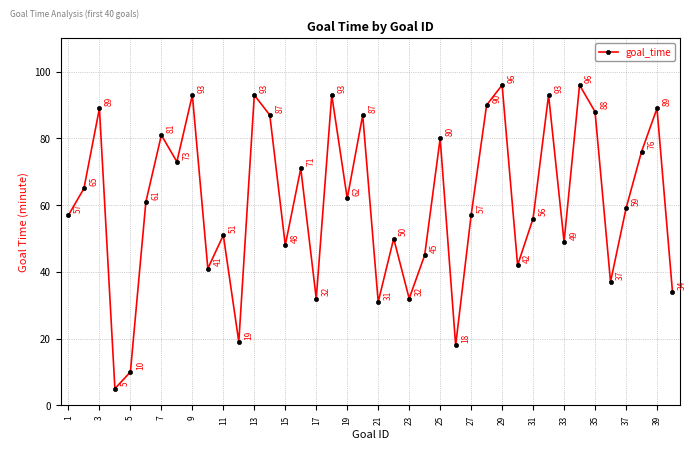

Reading left to right, extract all data points from this chart.

57	65	89	5	10	61	81	73	93	41	51	19	93	87	48	71	32	93	62	87	31	50	32	45	80	18	57	90	96	42	56	93	49	96	88	37	59	76	89	34